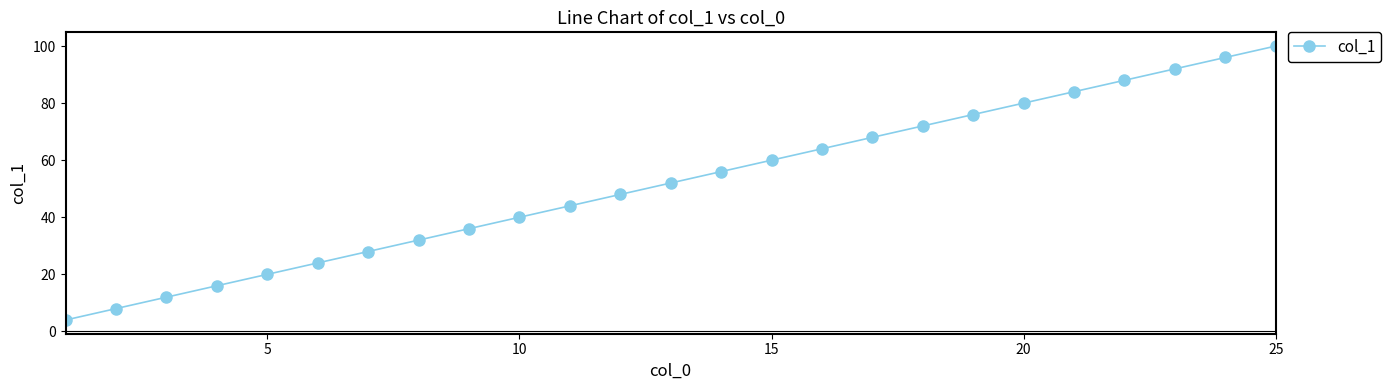

Reading left to right, what are all the values shown in this chart?

4.0	8.0	12.0	16.0	20.0	24.0	28.0	32.0	36.0	40.0	44.0	48.0	52.0	56.0	60.0	64.0	68.0	72.0	76.0	80.0	84.0	88.0	92.0	96.0	100.0